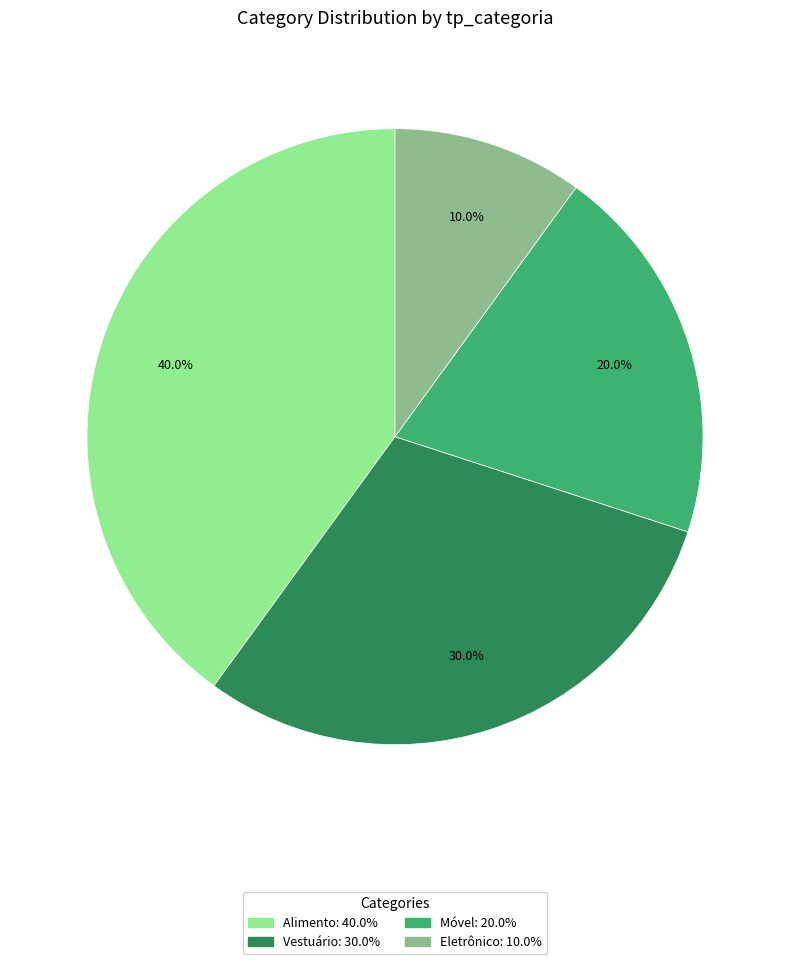

Is it true that Vestuário is 18% of the pie?

False